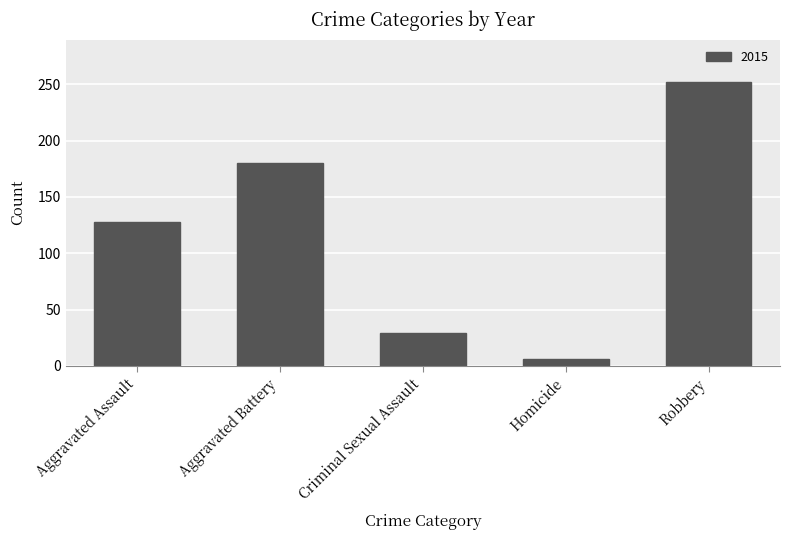

What value does the data have at Criminal Sexual Assault, to the nearest 50?

50